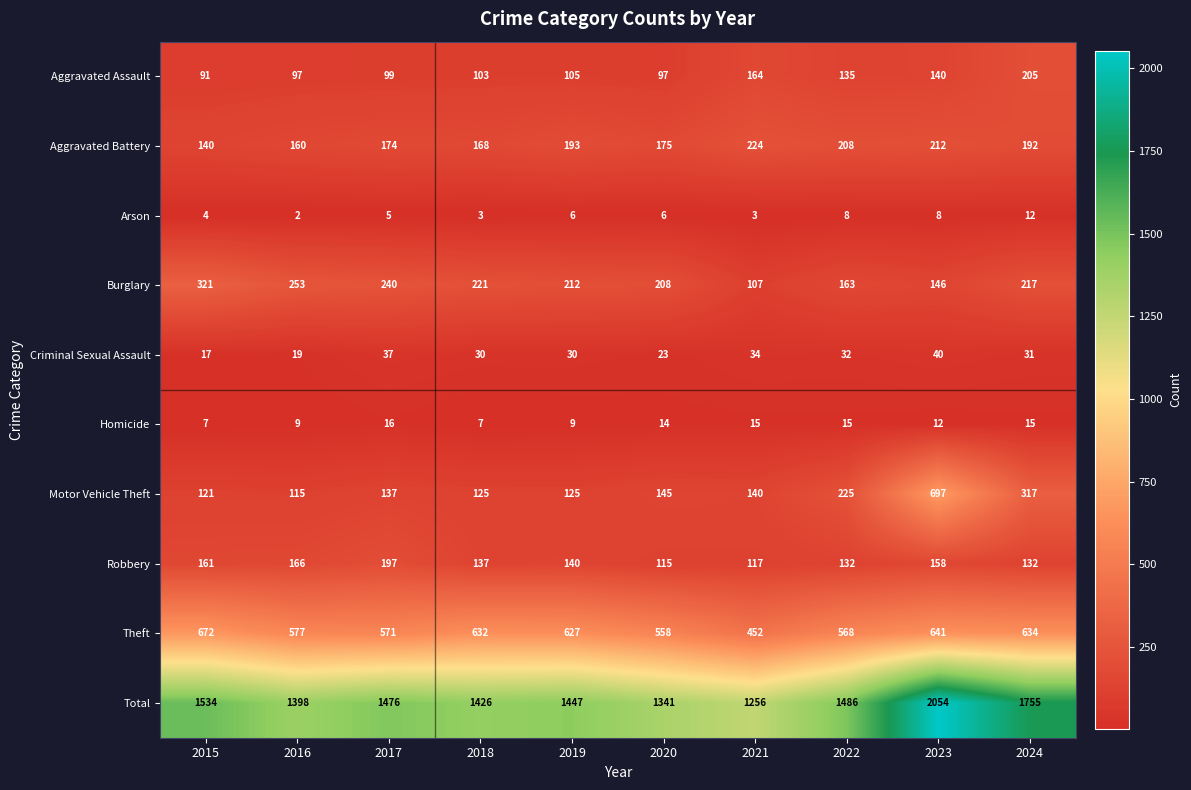

List the series in order of their peak value, highest first.

Total, Motor Vehicle Theft, Theft, Burglary, Aggravated Battery, Aggravated Assault, Robbery, Criminal Sexual Assault, Homicide, Arson